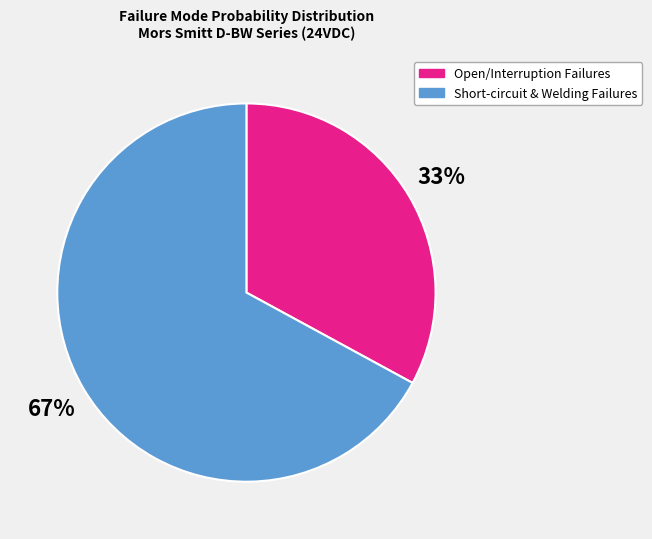

How many segments does this pie chart have?

2